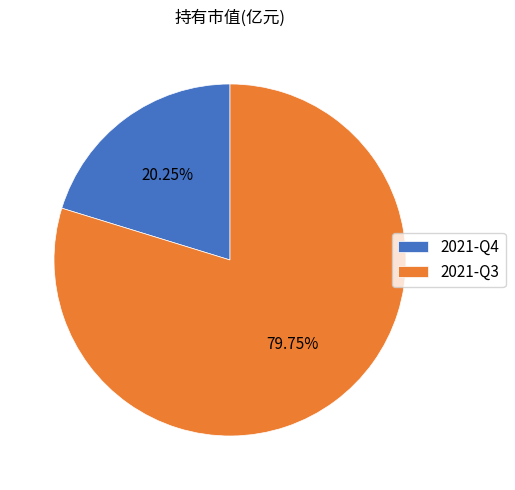

What percentage is NOT represented by 2021-Q4?

79.8%